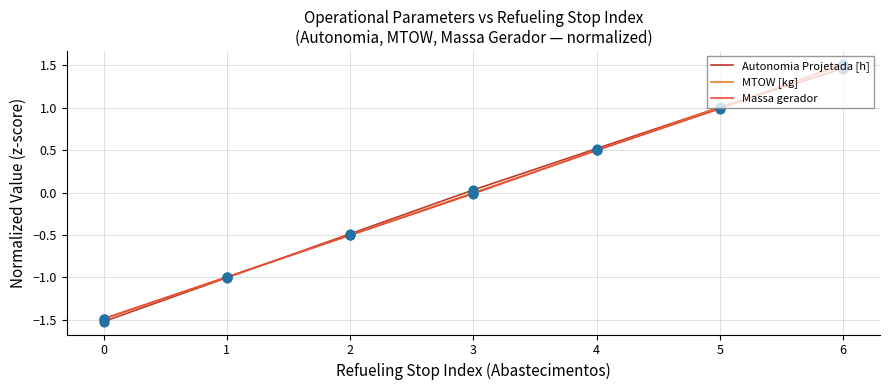

Between 4 and 6, which series saw the biggest shift?

Massa gerador